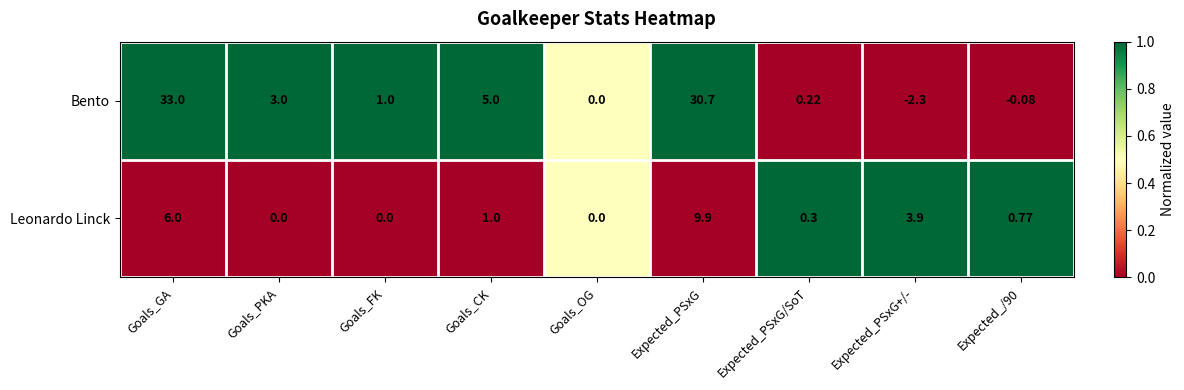

Count the number of data series in this chart.

2